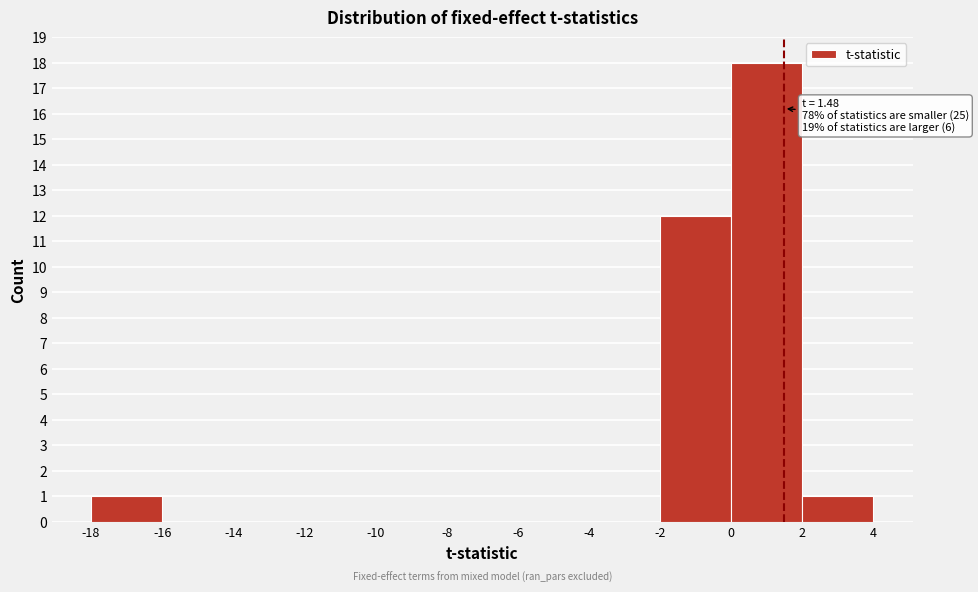

Which range on the x-axis has the tallest bar?

0 to 2